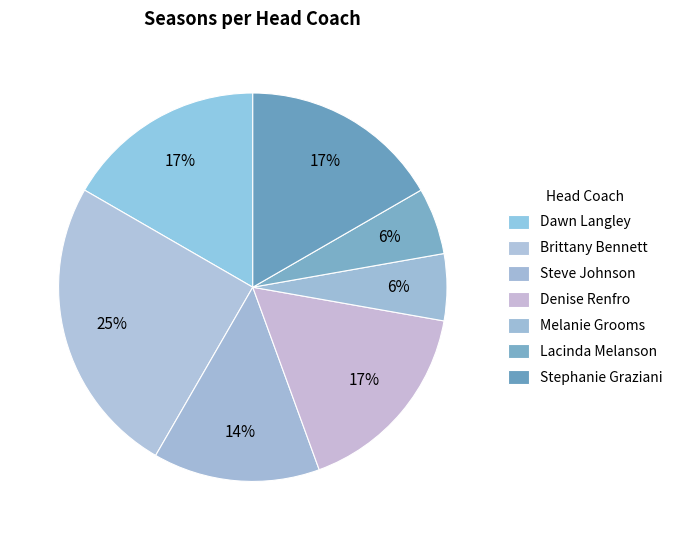

Count the number of slices in the pie.

7